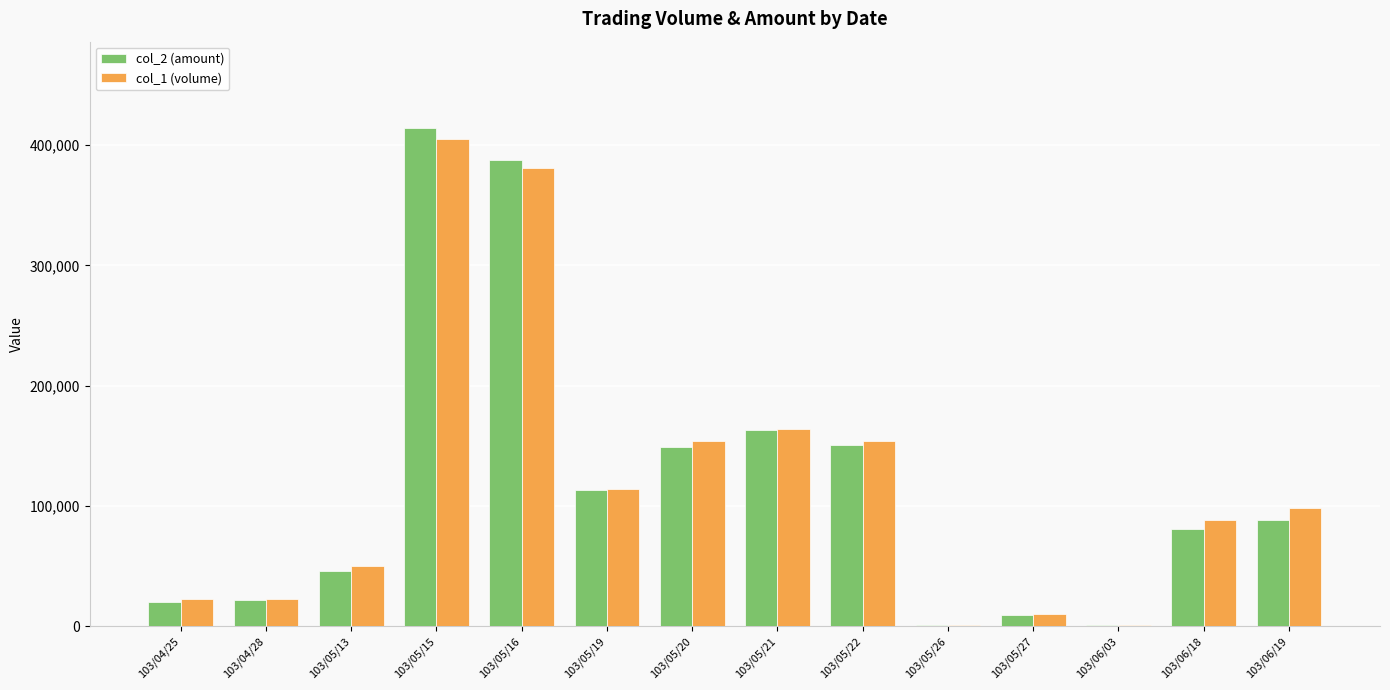

The value of col_1 (volume) at 103/05/13 is 50000. True or false?

True